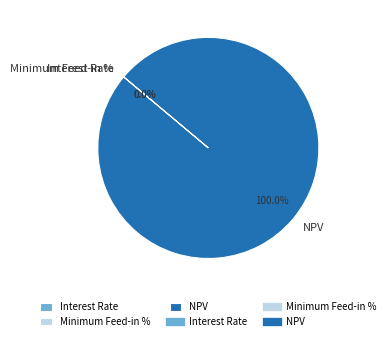

Which category has the biggest portion of the pie?

NPV